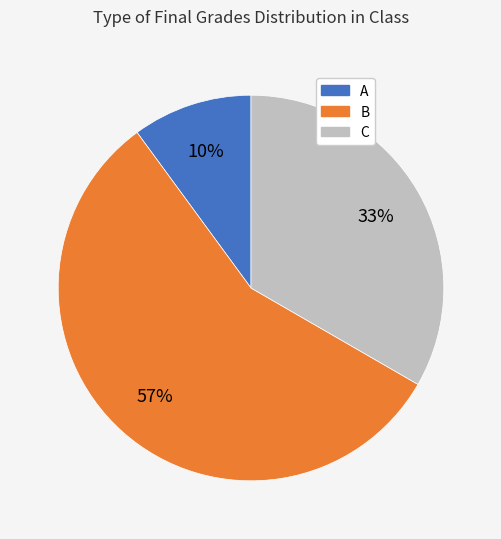

Between B and A, which is larger?

B